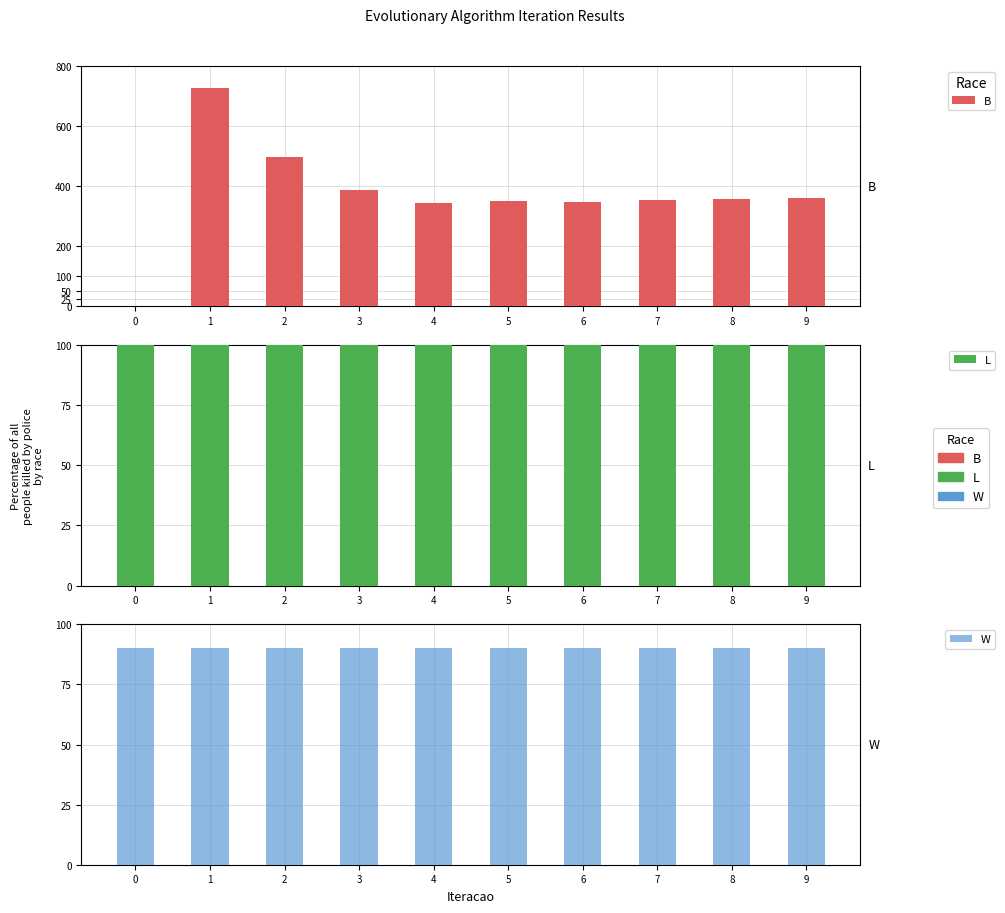

Between 4 and 0, which is larger?

4